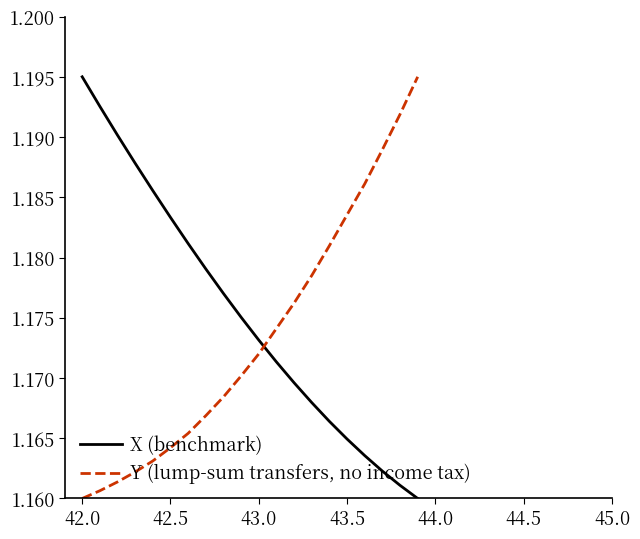

What is the sum of all X (benchmark) values?

23.5